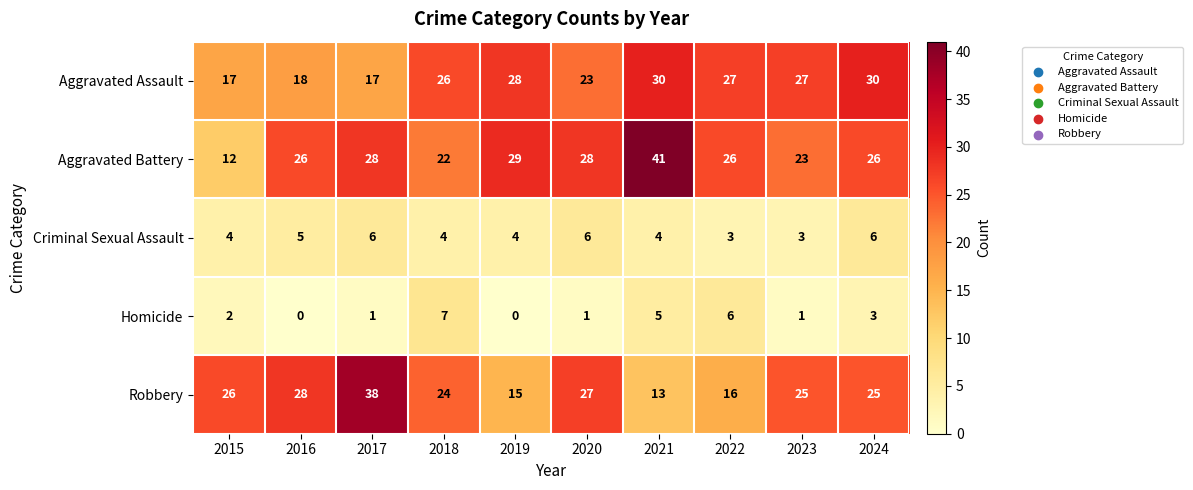

What is the highest value of the Robbery series?

38